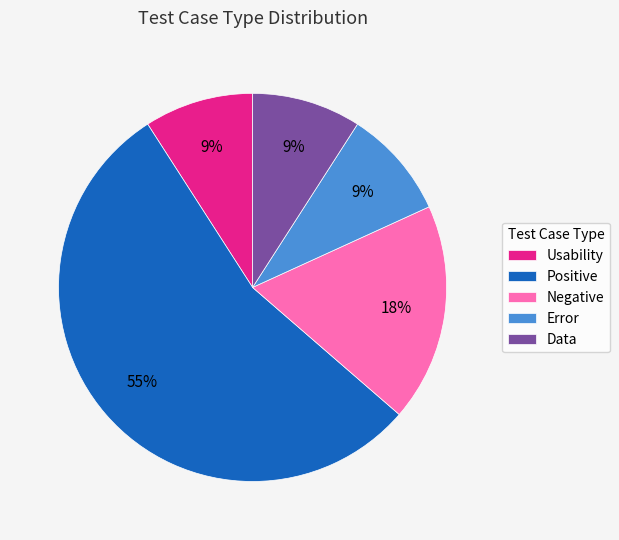

How many slices are in this pie chart?

5